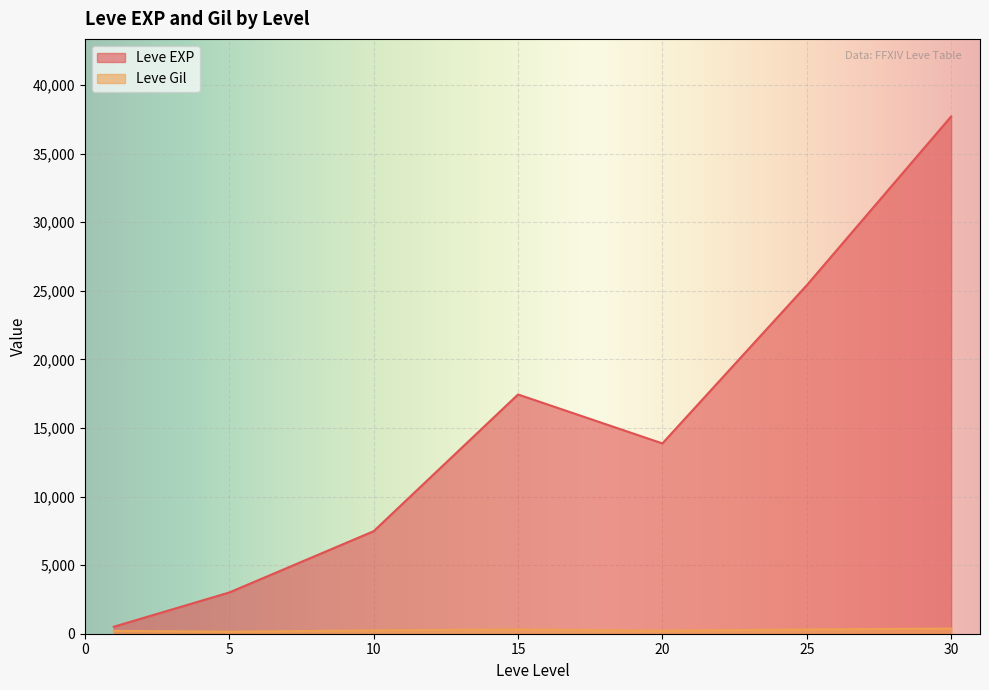

What is the minimum value for Leve Gil?

105